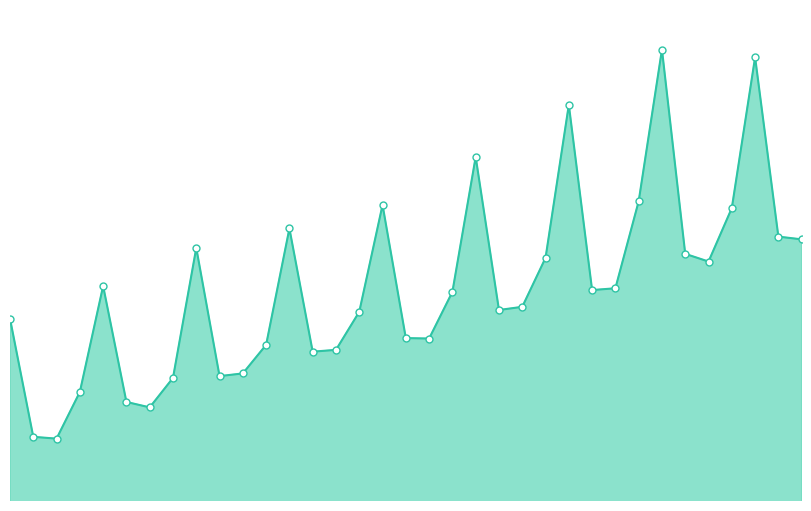

Does the chart have visible grid lines?

No